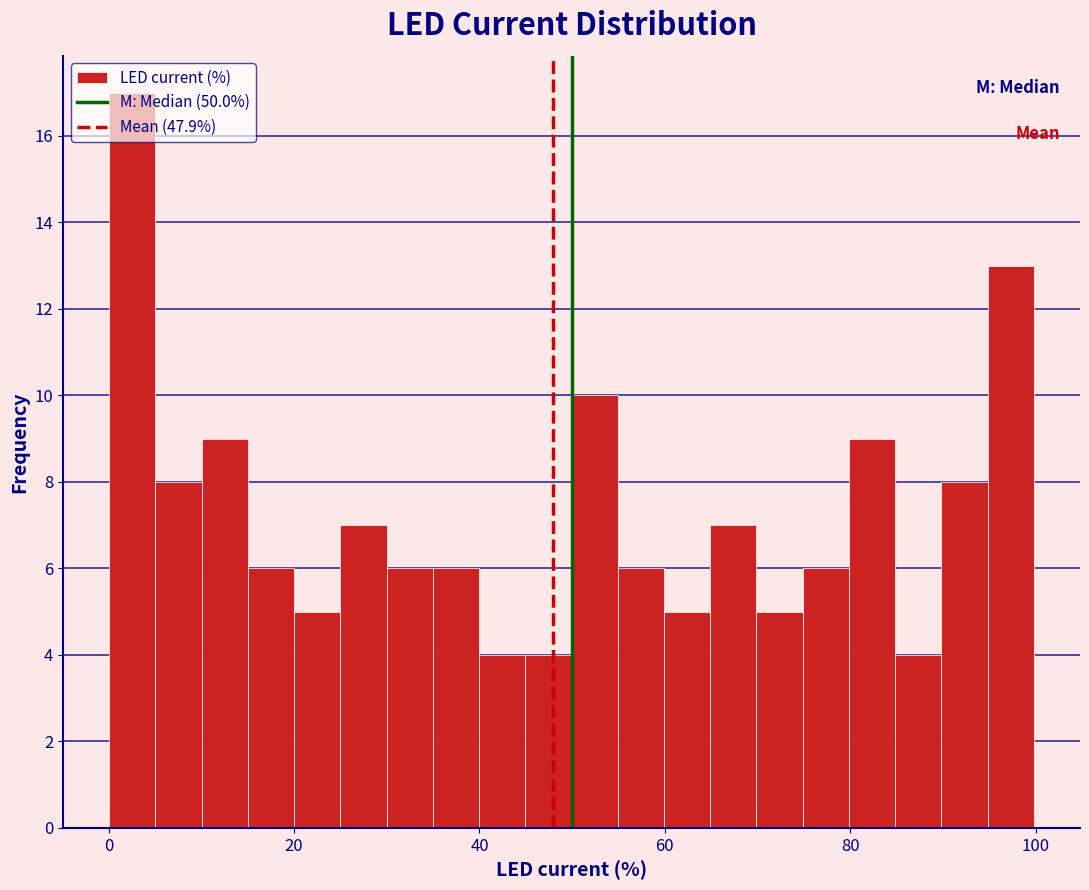

Around what value on the x-axis is the tallest bar? Give the approximate position of its centre, as read against the axis.

2